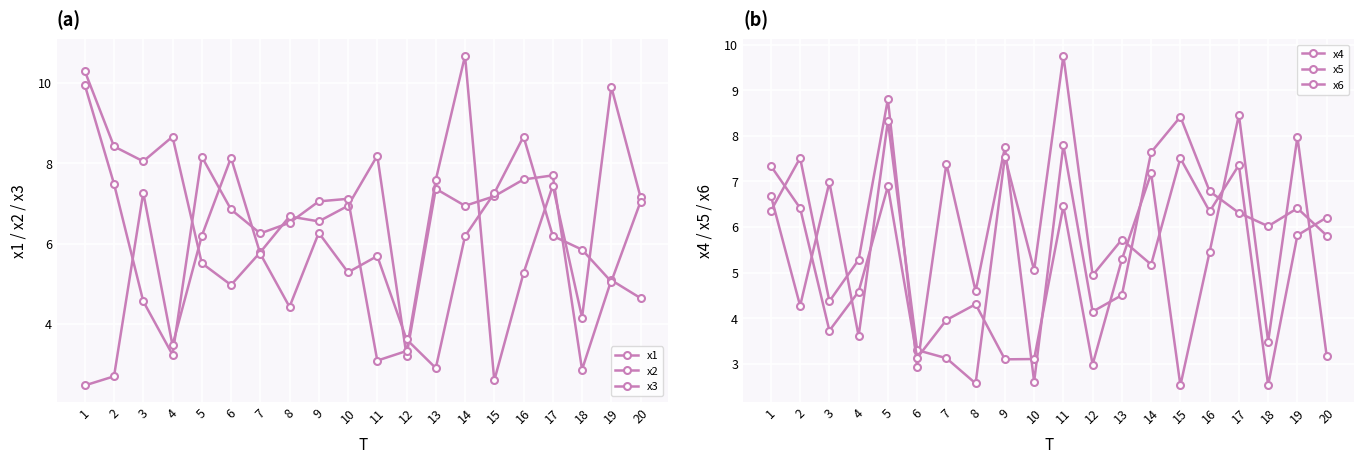

Between which two adjacent categories do x4 and x6 first intersect?

1 and 2